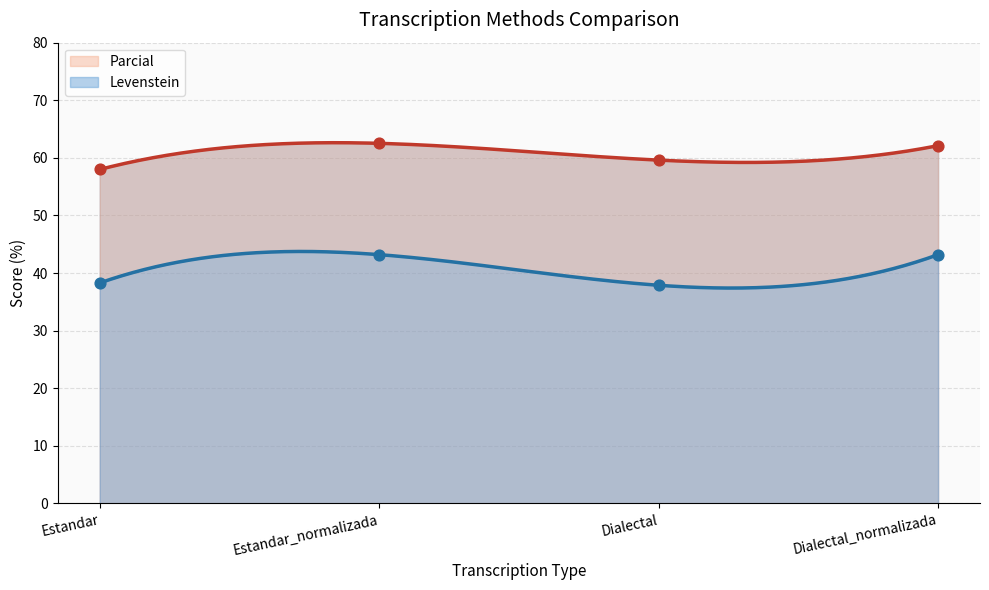

Which series contains the highest Y value?

Parcial